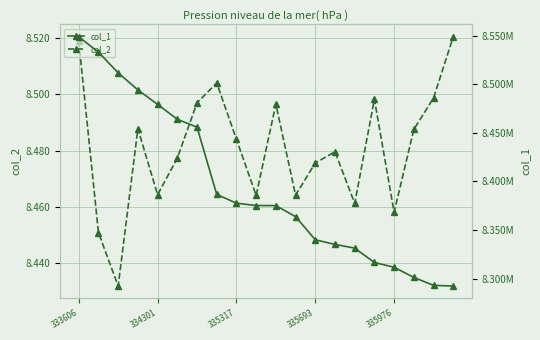

List the series in order of their overall mean, highest first.

col_1, col_2